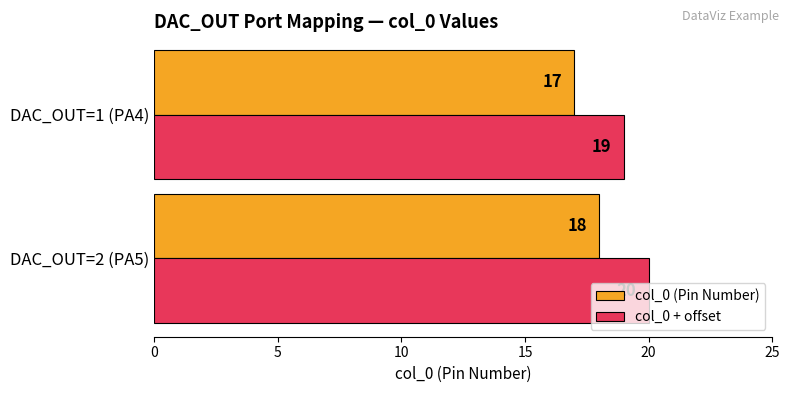

What is the difference between the maximum and minimum values in the col_0 + offset series?

1